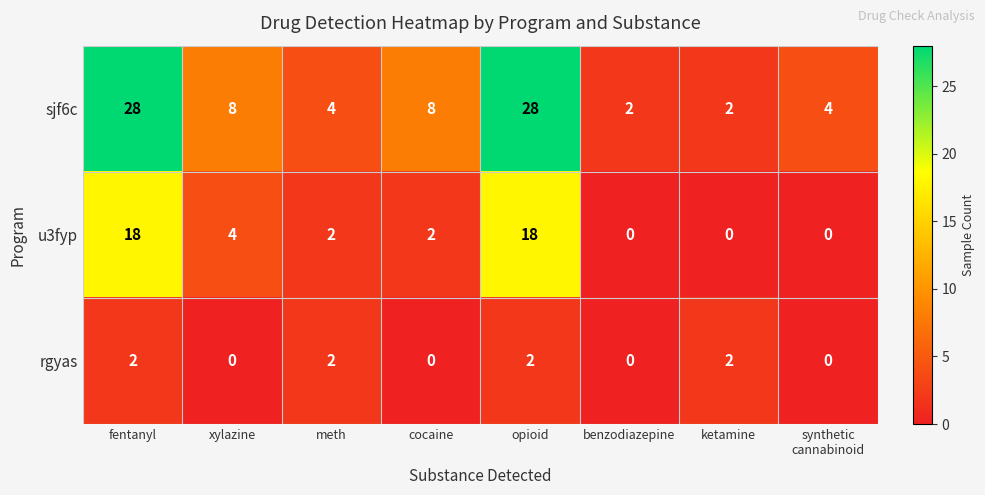

Reading left to right, transcribe all the data shown in this chart.

sjf6c: 28	8	4	8	28	2	2	4
u3fyp: 18	4	2	2	18	0	0	0
rgyas: 2	0	2	0	2	0	2	0